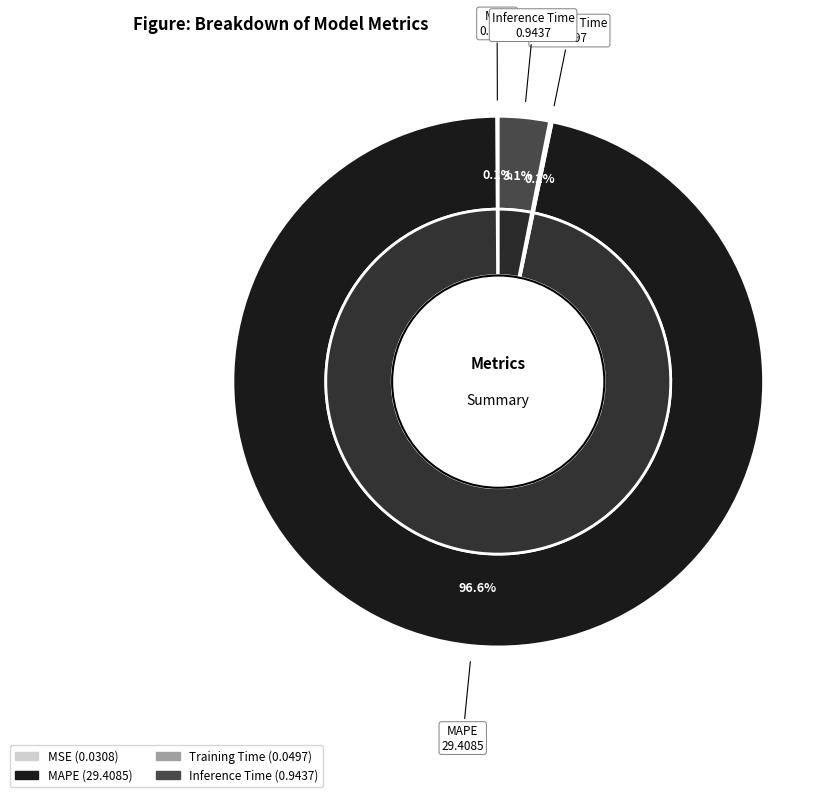

Rank the categories by value from highest to lowest.

MAPE, Inference Time, Training Time, MSE